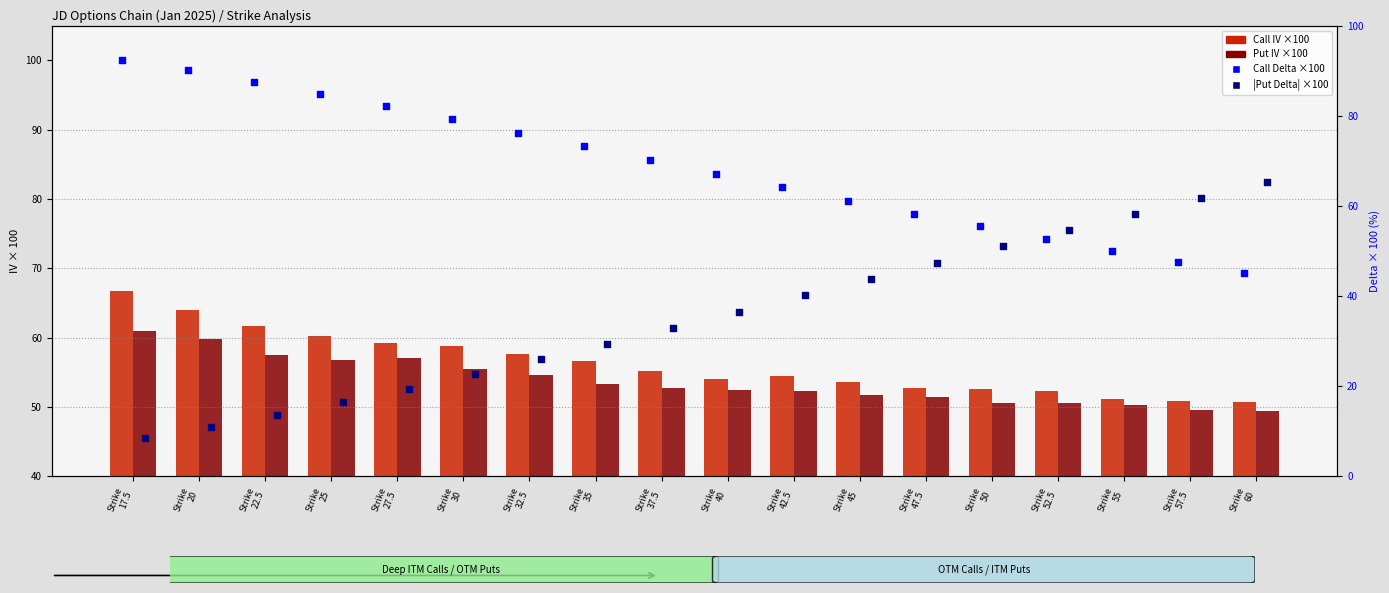

Is the value of Call IV ×100 at Strike
60 greater than the value of Call Delta ×100 at Strike
52.5?

No